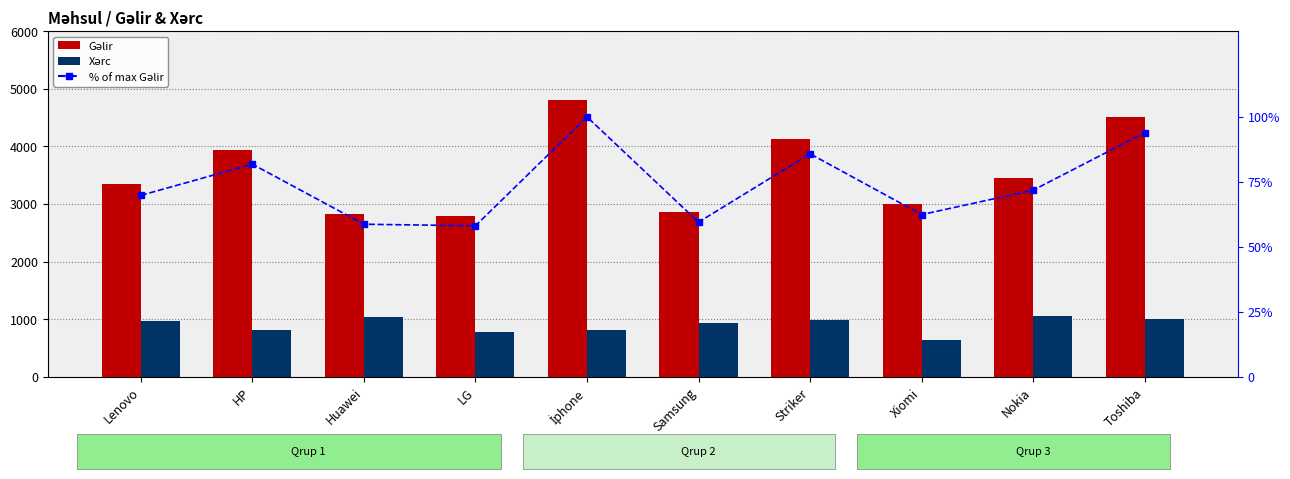

Reading left to right, what are all the values shown in this chart?

Gəlir: 3354.0	3932.0	2821.0	2794.0	4808.0	2862.0	4125.0	3000.0	3450.0	4516.0
Xərc: 976.0	813.0	1033.0	773.0	814.0	928.0	992.0	635.0	1052.0	1010.0
% of max Gəlir: 69.8	81.8	58.7	58.1	100.0	59.5	85.8	62.4	71.8	93.9